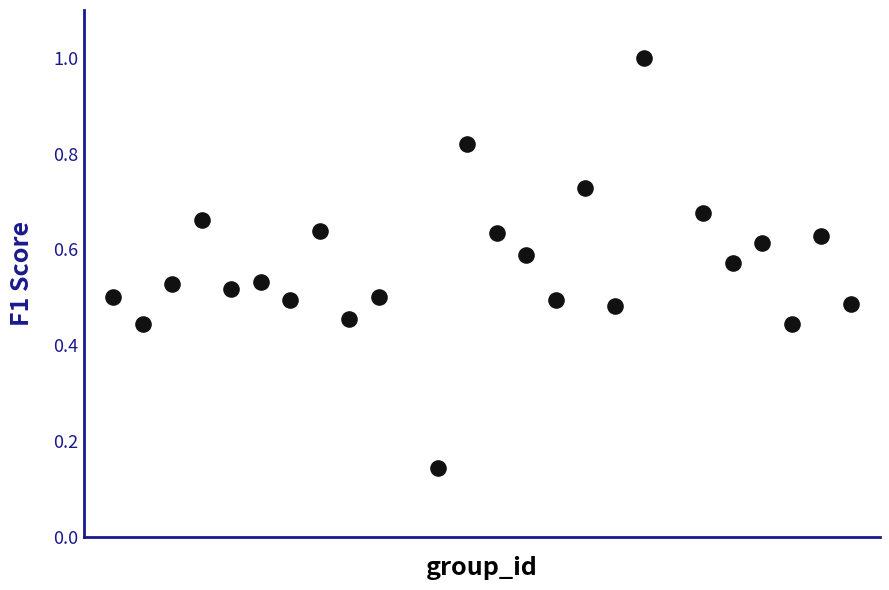

What is the range of X values (max minus min)?

25.0